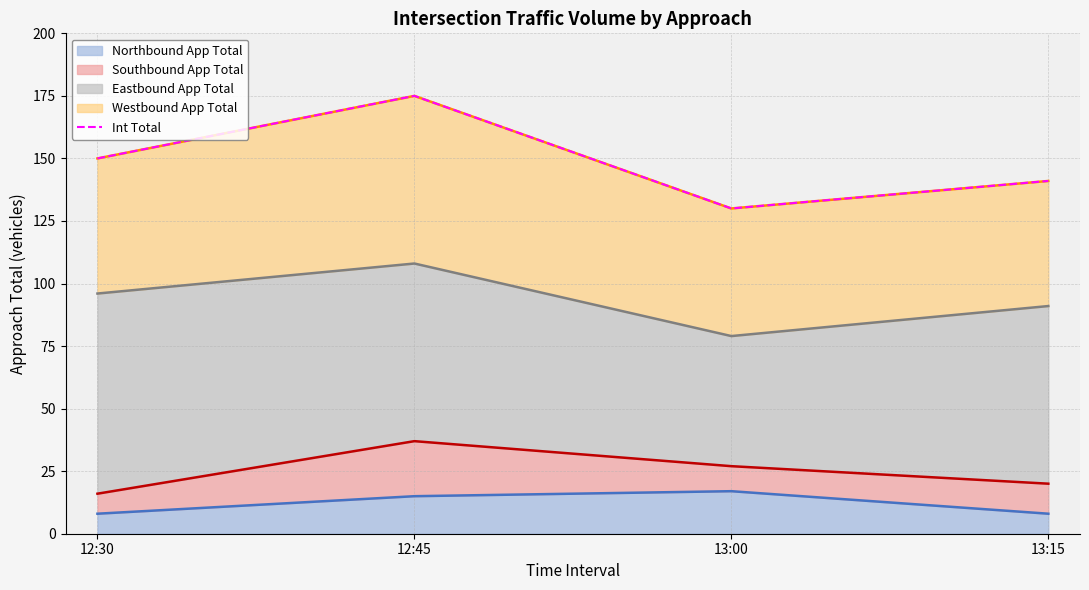

True or false: Northbound App Total has more than 1 interior local peaks.

False